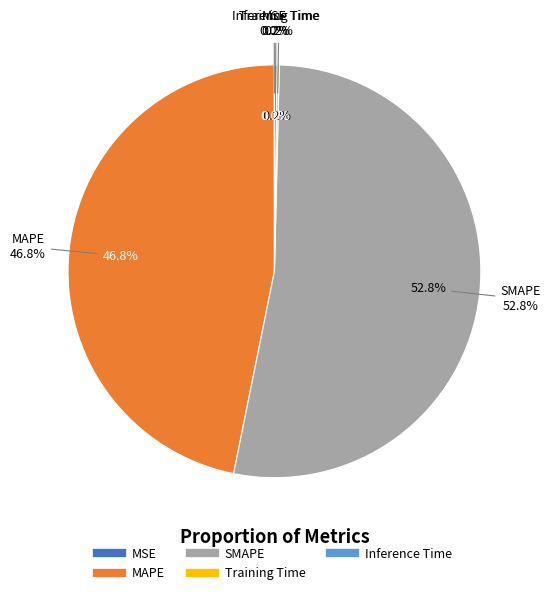

The Inference Time slice represents 0% of the pie. True or false?

True